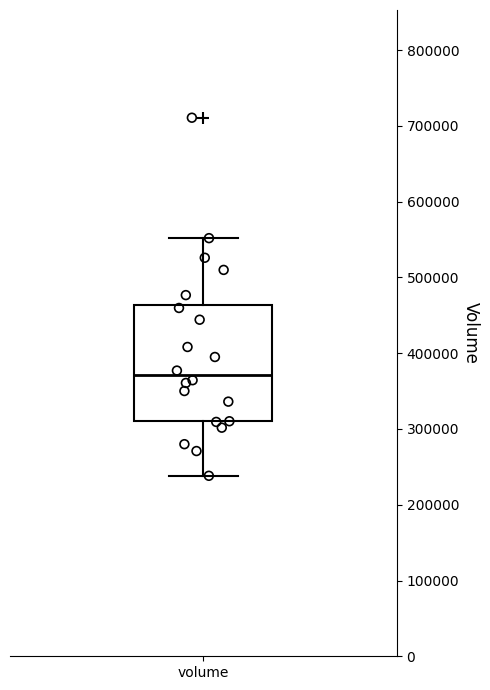

Transcribe this box plot: give where the median line is, the range the box spans, and where the two whiskers end, as read against the y-axis. The values are not printed on the chart, so give them approximately, as read against the axis.

median 370000, box 310000 to 460000, whiskers 240000 to 550000